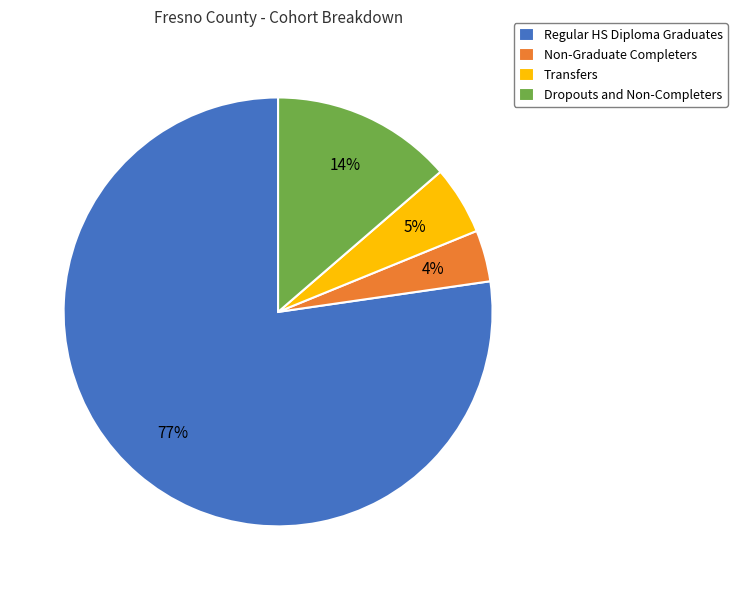

Is it true that Non-Graduate Completers is 4% of the pie?

True